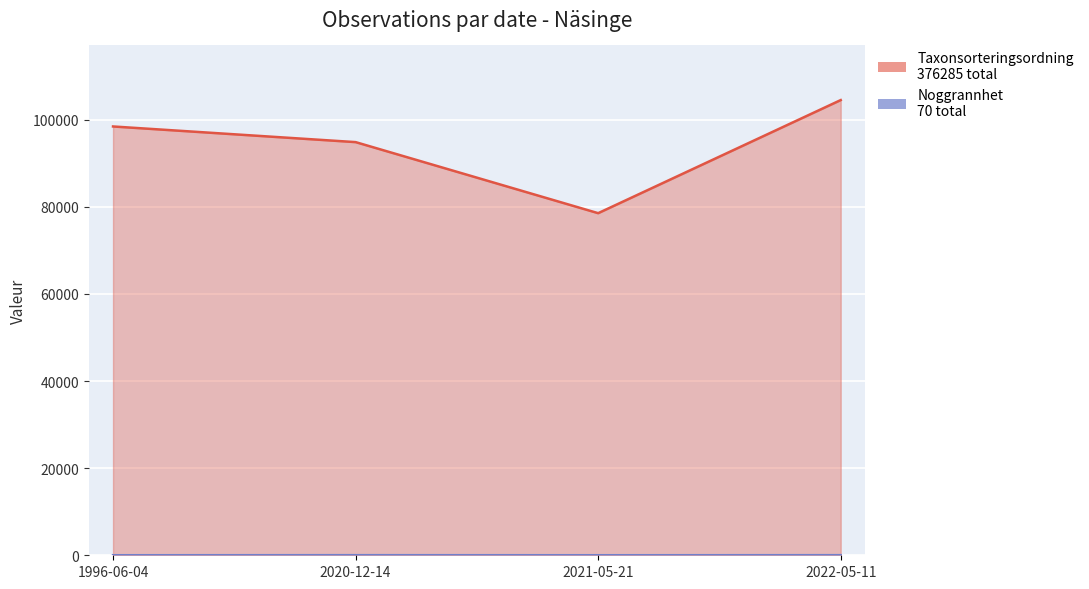

Where is Taxonsorteringsordning nearest to the value 91508?

2020-12-14